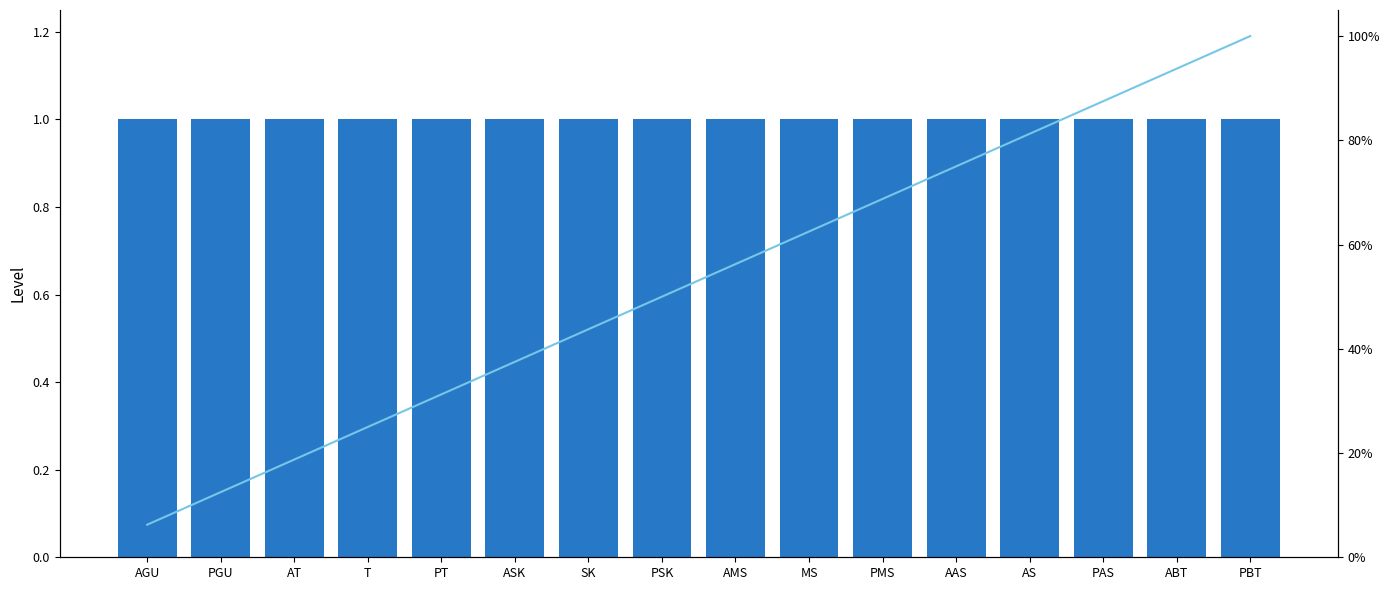

Which label corresponds to the largest value in the chart?

PBT